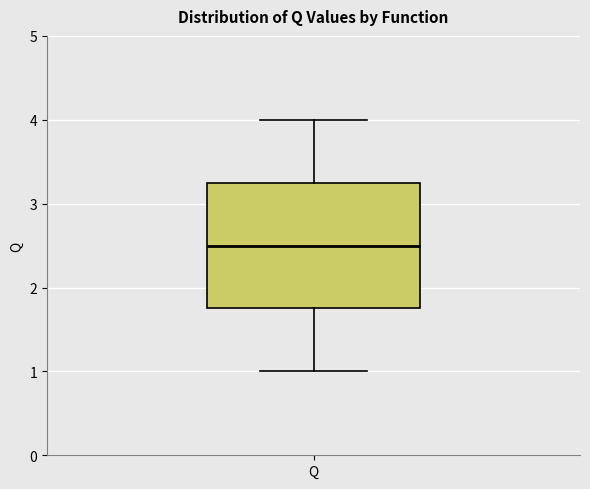

Where does the median line of the box for Q sit on the y-axis? The values are not printed on the chart, so give them approximately, as read against the axis.

2.5